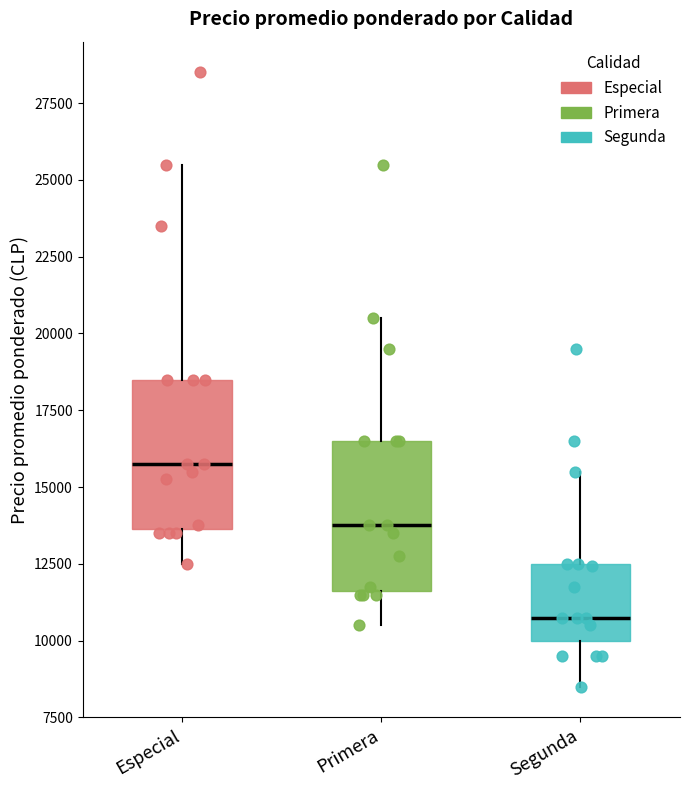

Where does the median line of the box for Primera sit on the y-axis? The values are not printed on the chart, so give them approximately, as read against the axis.

14000